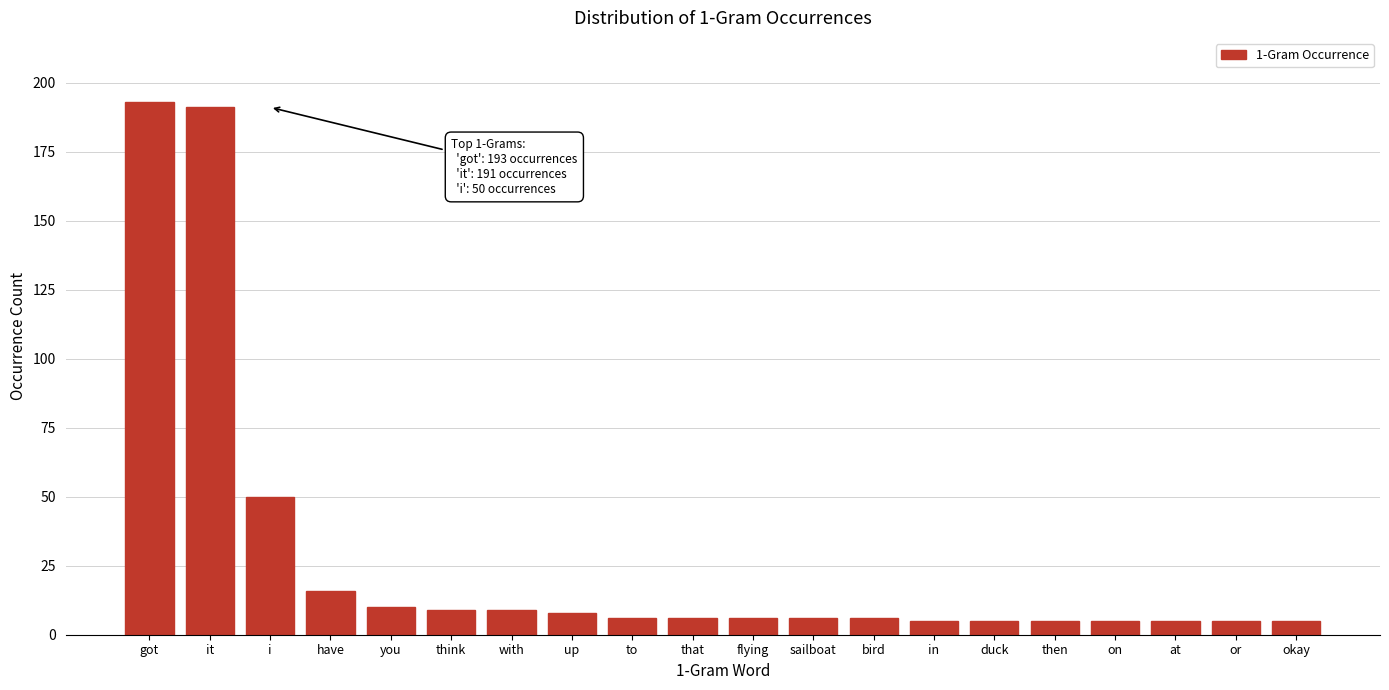

Reading left to right, transcribe all the data shown in this chart.

got=193	it=191	i=50	have=16	you=10	think=9	with=9	up=8	to=6	that=6	flying=6	sailboat=6	bird=6	in=5	duck=5	then=5	on=5	at=5	or=5	okay=5